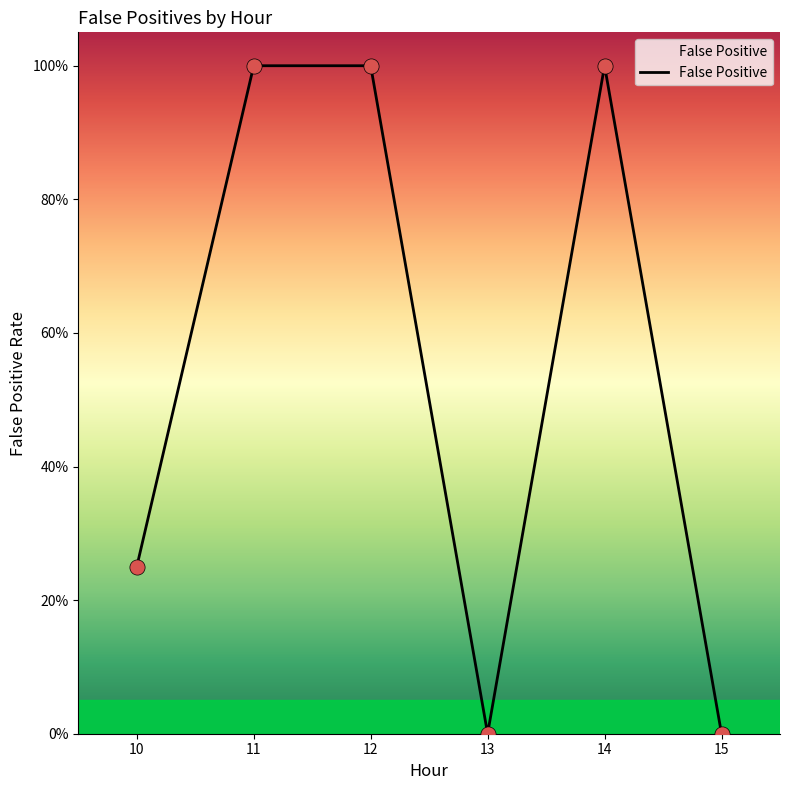

What is the change in value from 14 to 15?

-1